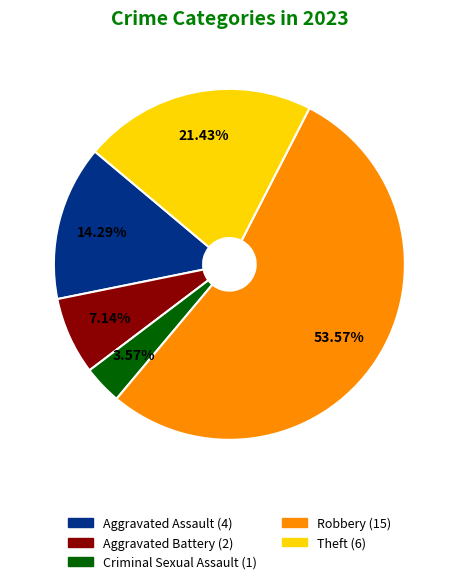

What is the smallest slice in the pie chart?

Criminal Sexual Assault